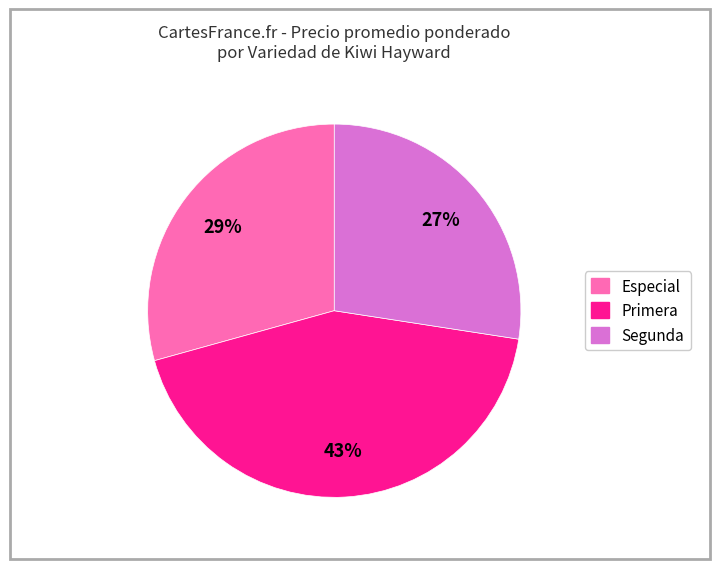

To the nearest percent, what is the difference between the largest and smallest slice percentages?

16%